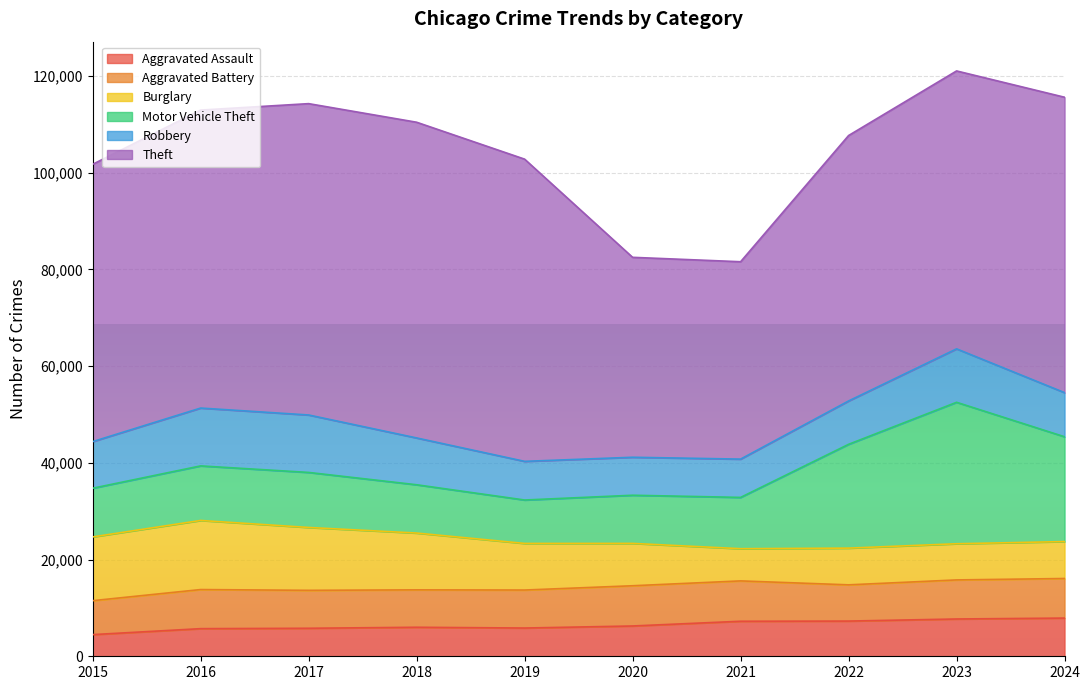

Between 2016 and 2017, which is larger?

2017